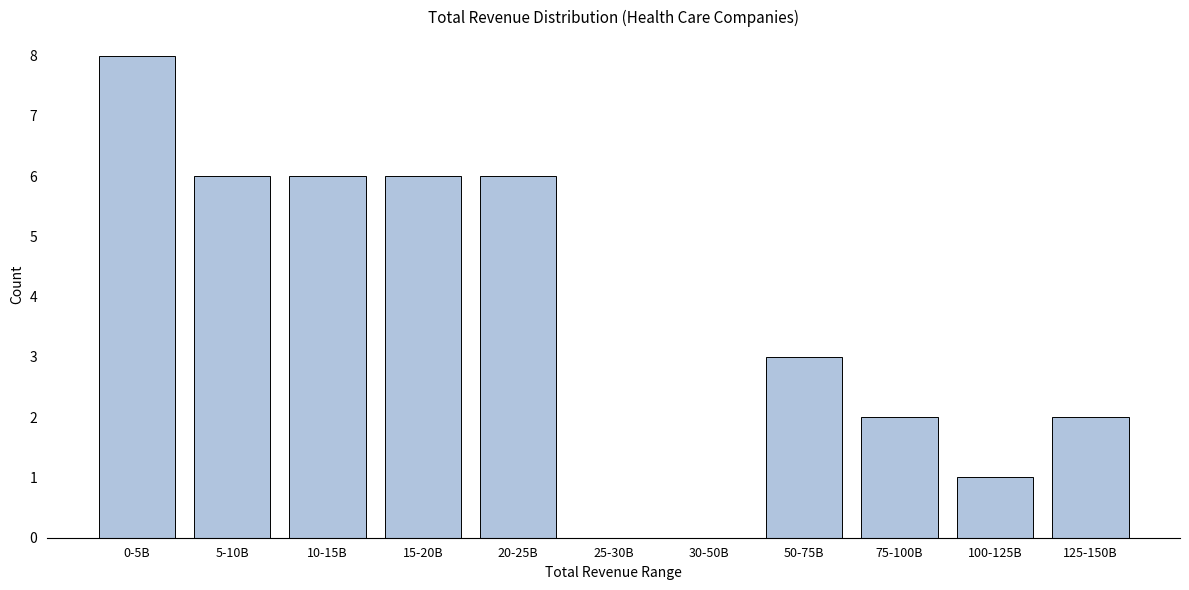

Reading right to left, what are all the values shown in this chart?

125-150B=2	100-125B=1	75-100B=2	50-75B=3	30-50B=0	25-30B=0	20-25B=6	15-20B=6	10-15B=6	5-10B=6	0-5B=8